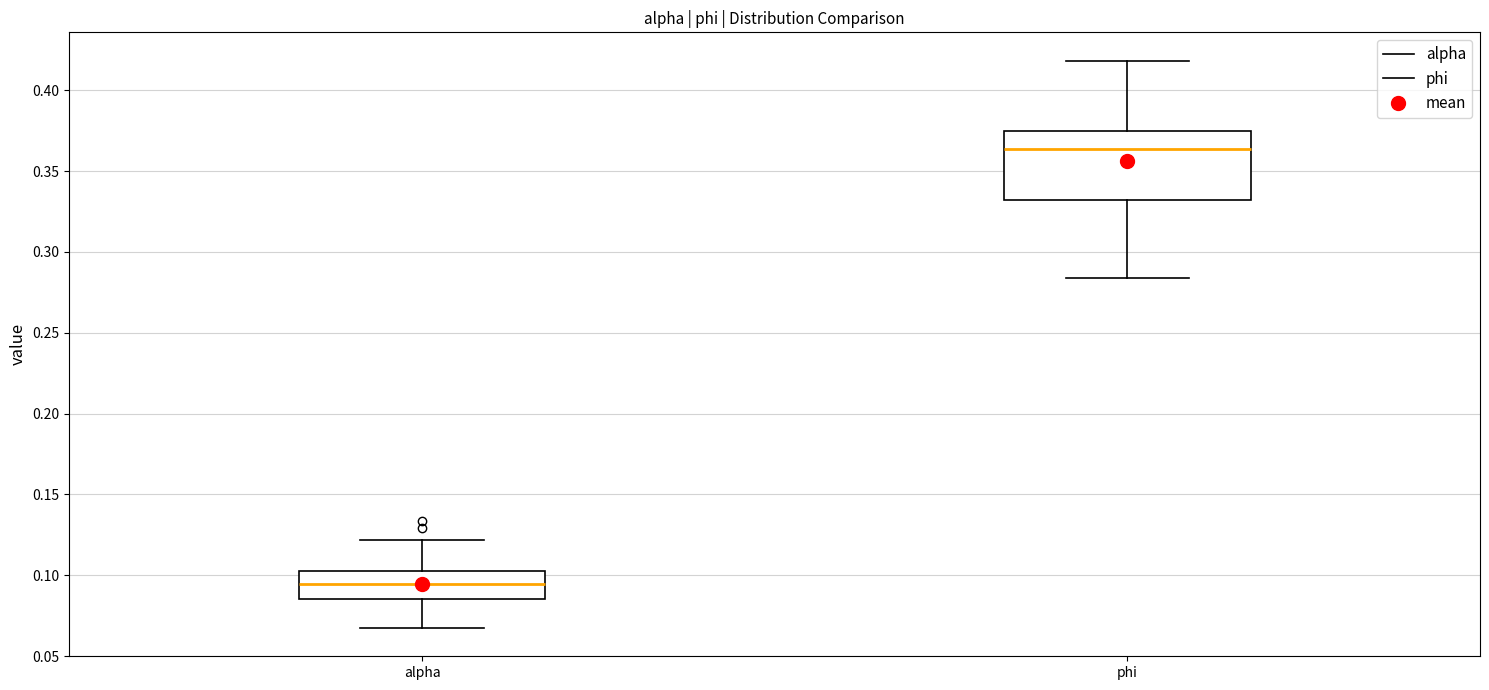

Which box has the lowest median line?

alpha